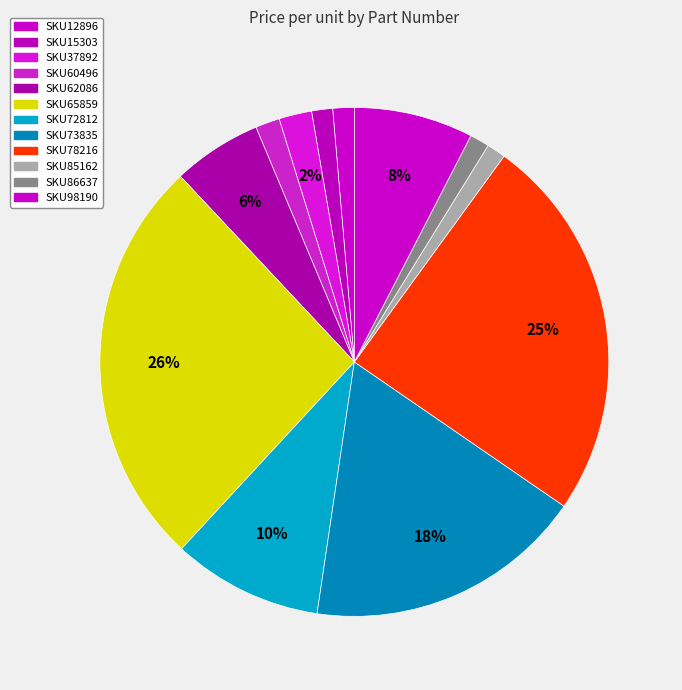

Rank the categories by value from lowest to highest.

SKU85162, SKU86637, SKU15303, SKU12896, SKU60496, SKU37892, SKU62086, SKU98190, SKU72812, SKU73835, SKU78216, SKU65859